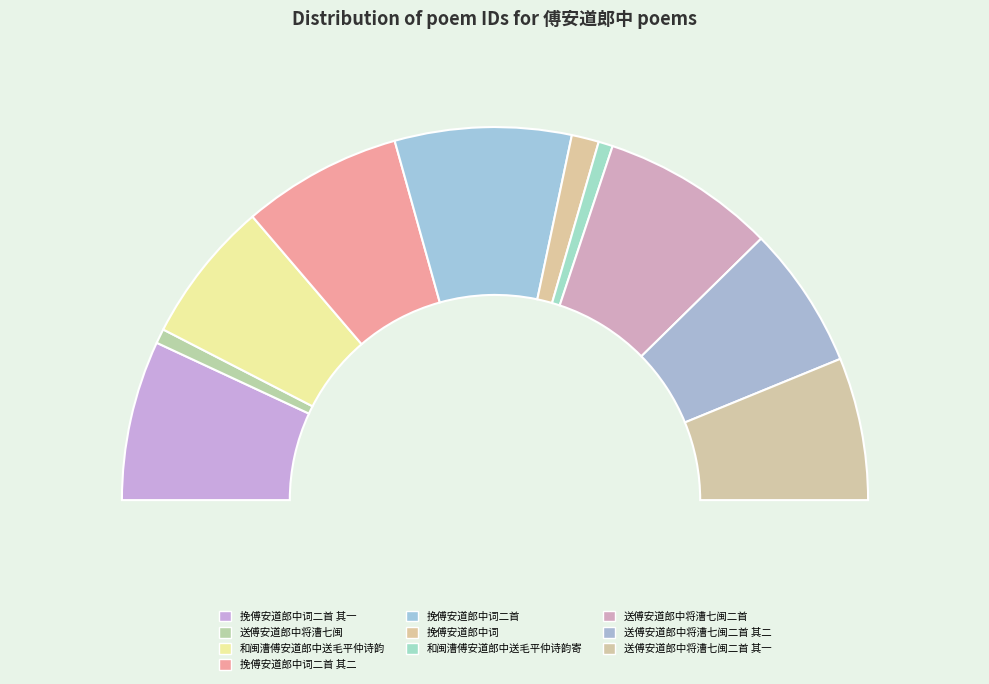

The 和闽漕傅安道郎中送毛平仲诗韵寄谢惠书及 slice represents 11% of the pie. True or false?

False